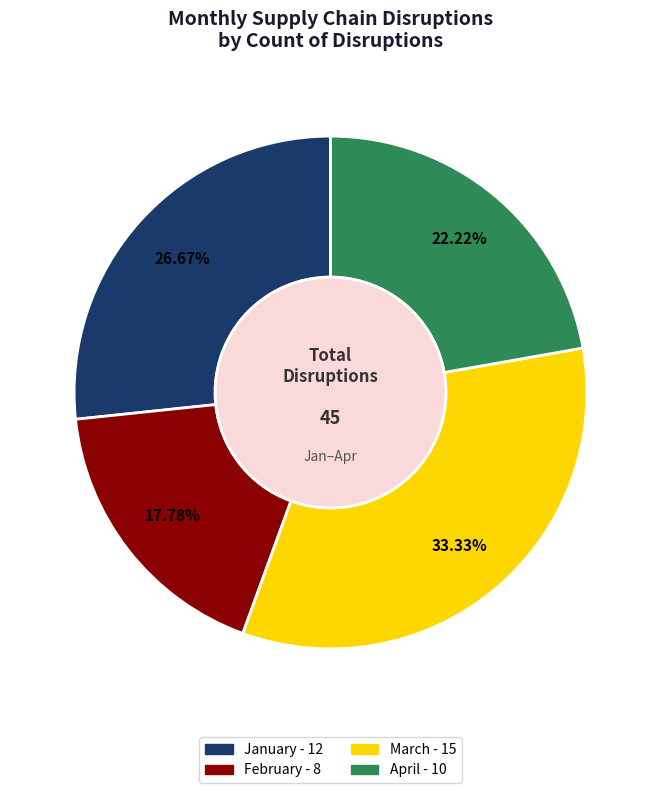

How many slices are in this pie chart?

4